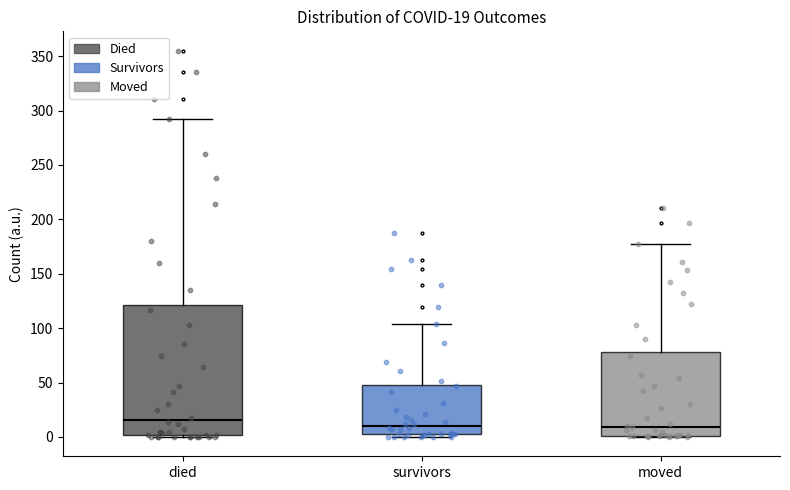

Which box is the tallest, from its lower edge to its upper edge?

died